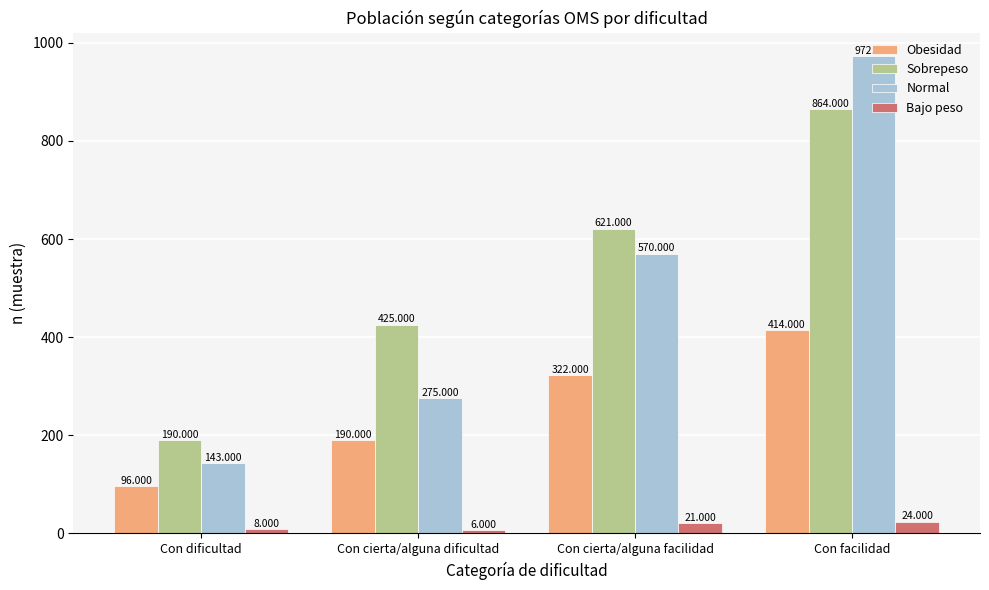

How many categories are shown in the chart?

4